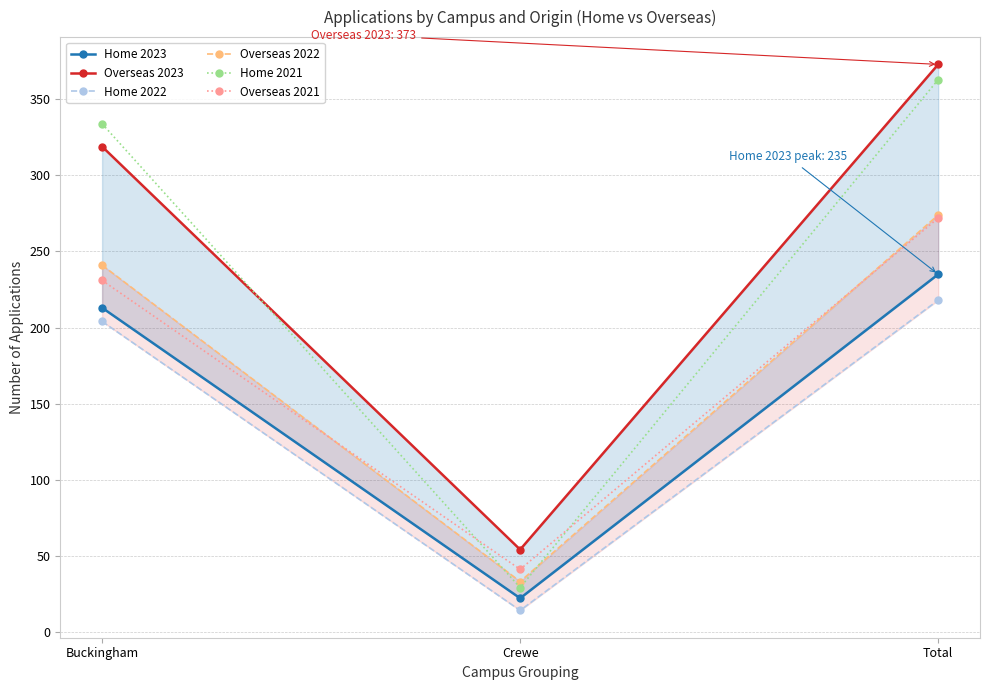

The value of Overseas 2023 at Crewe is 54. True or false?

True